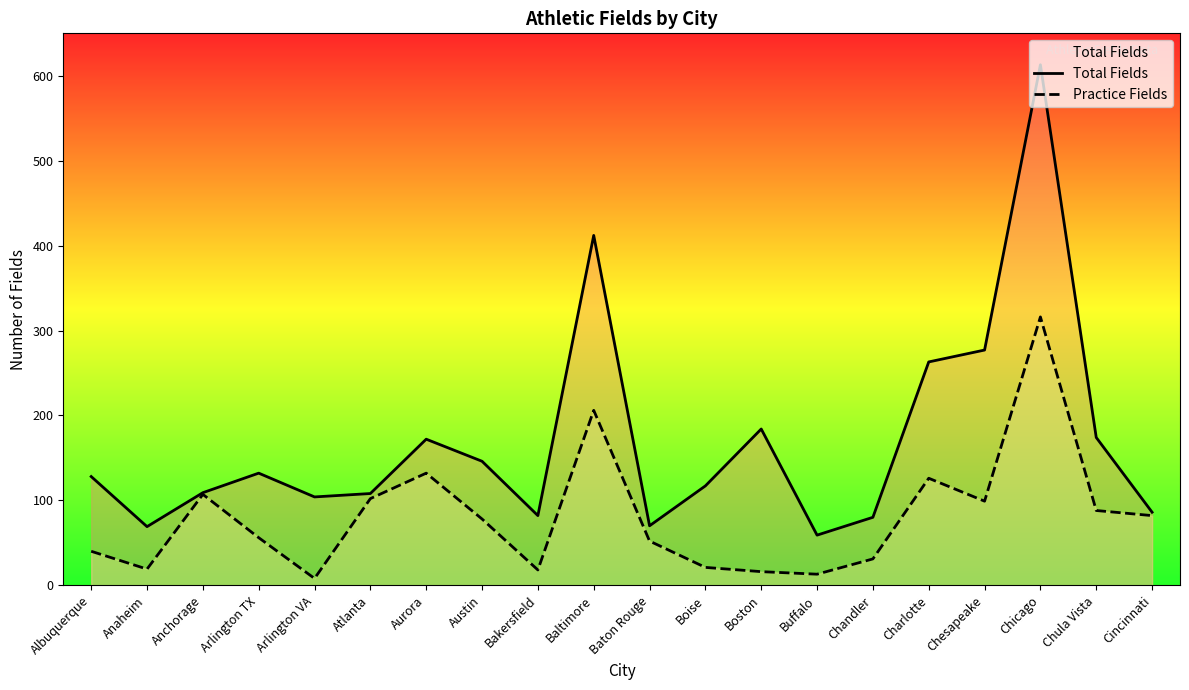

True or false: Total Fields and Practice Fields cross at least once.

False